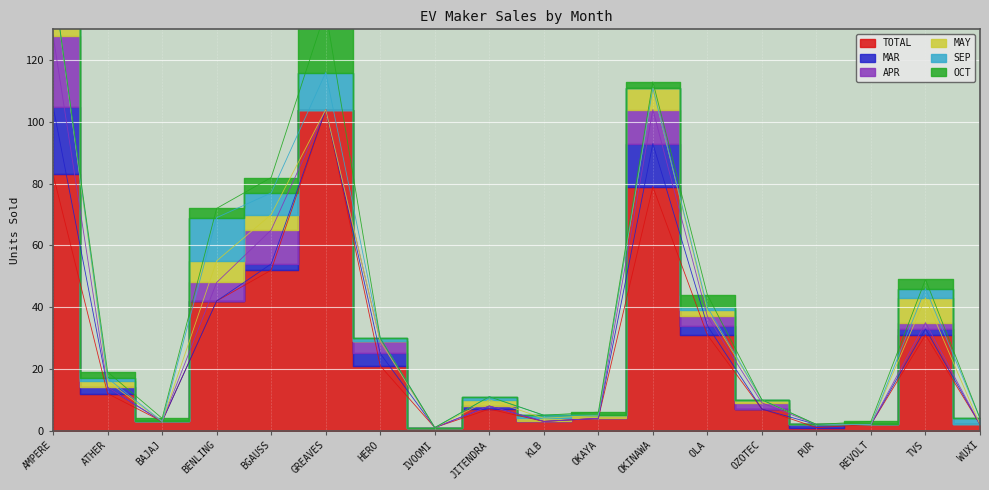

What is the difference between the highest and lowest values at OKAYA?

4